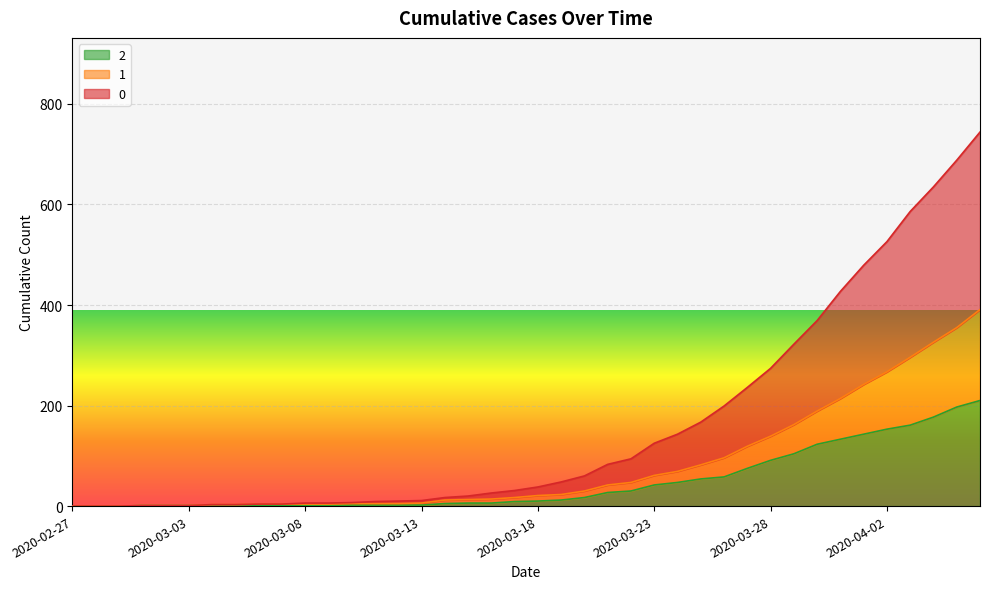

Rank the series at 2020-03-29 from highest to lowest value.

0, 1, 2